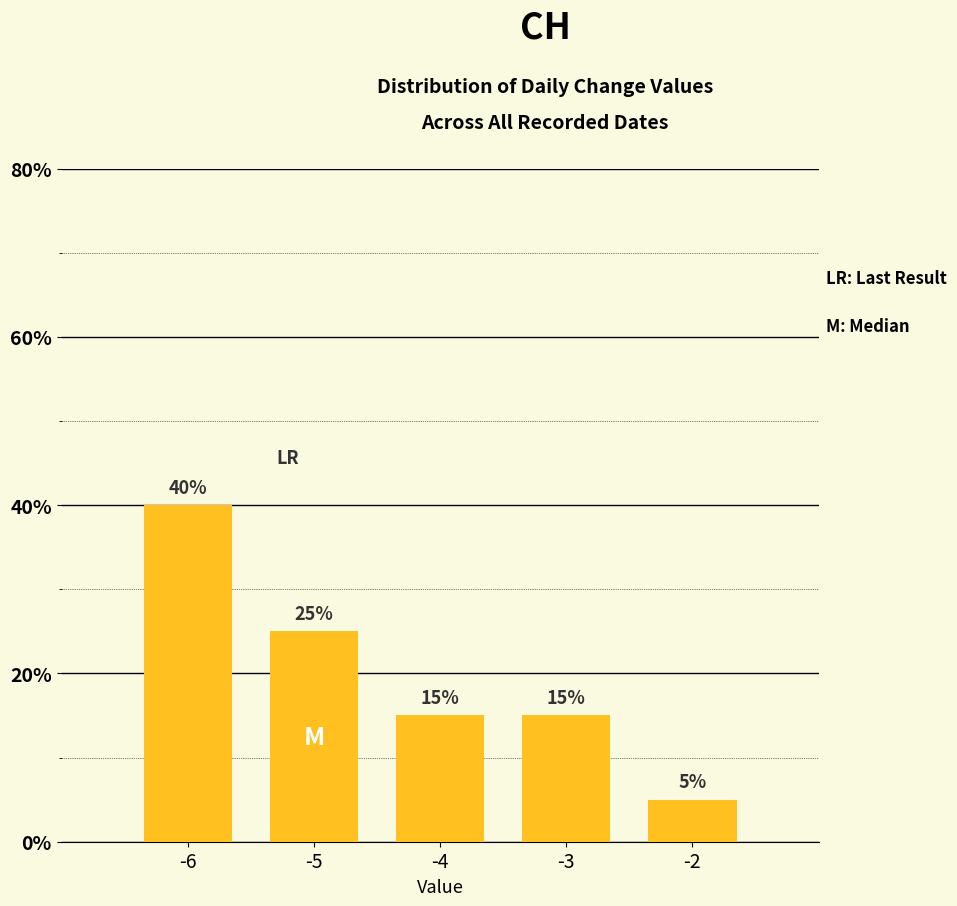

Are the bars horizontal?

No